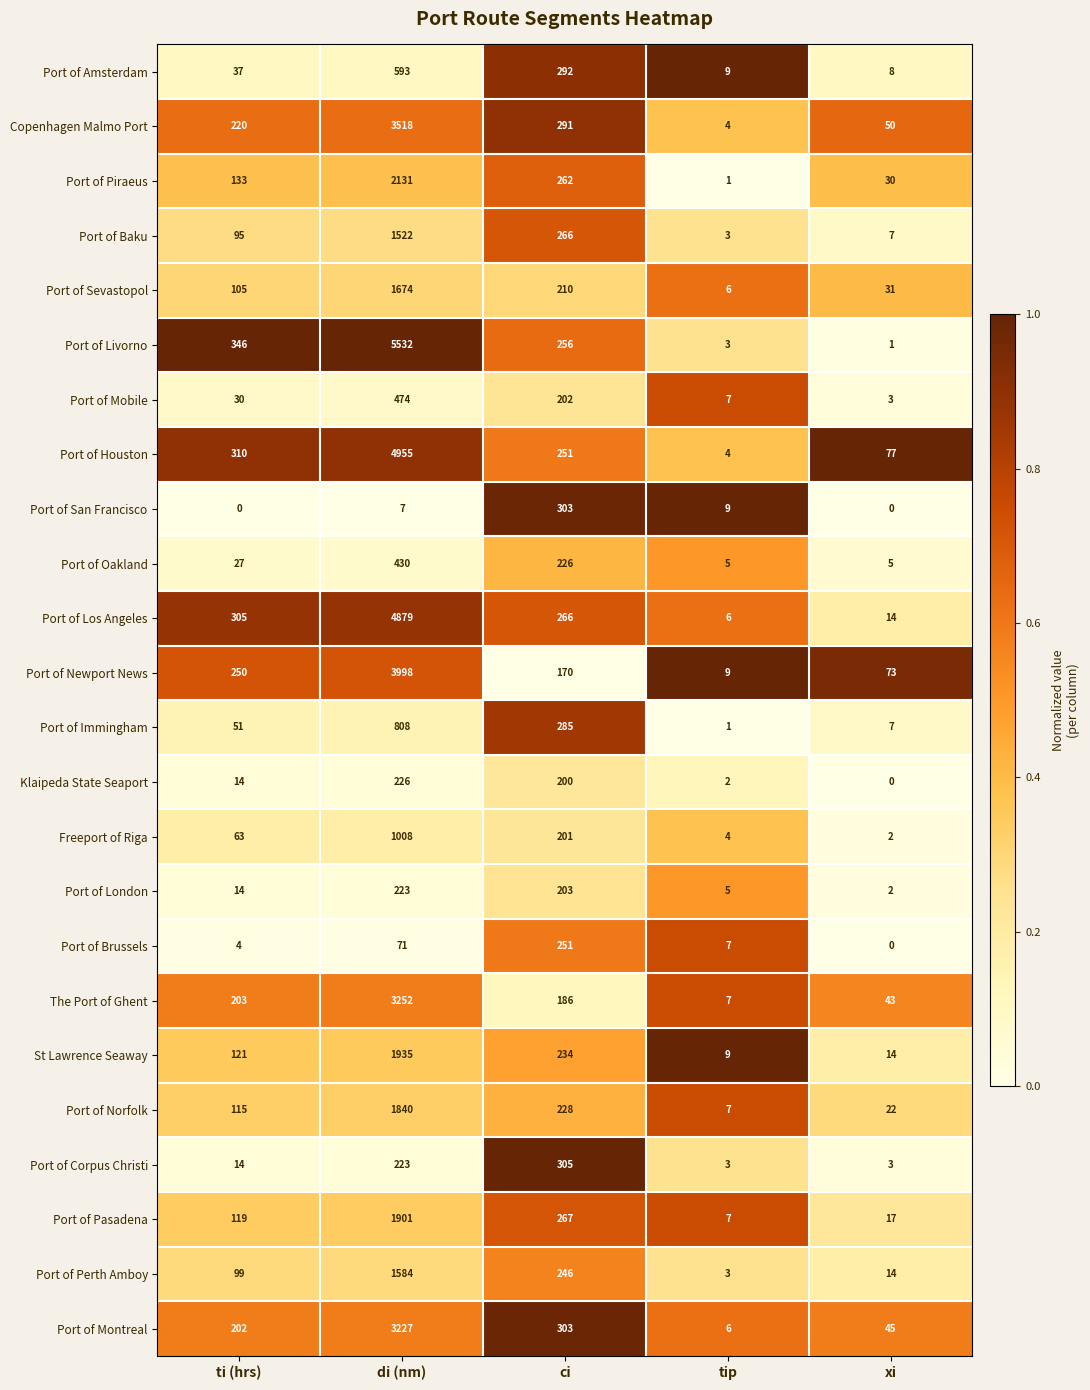

Which series has the largest total across all categories?

Port of Livorno